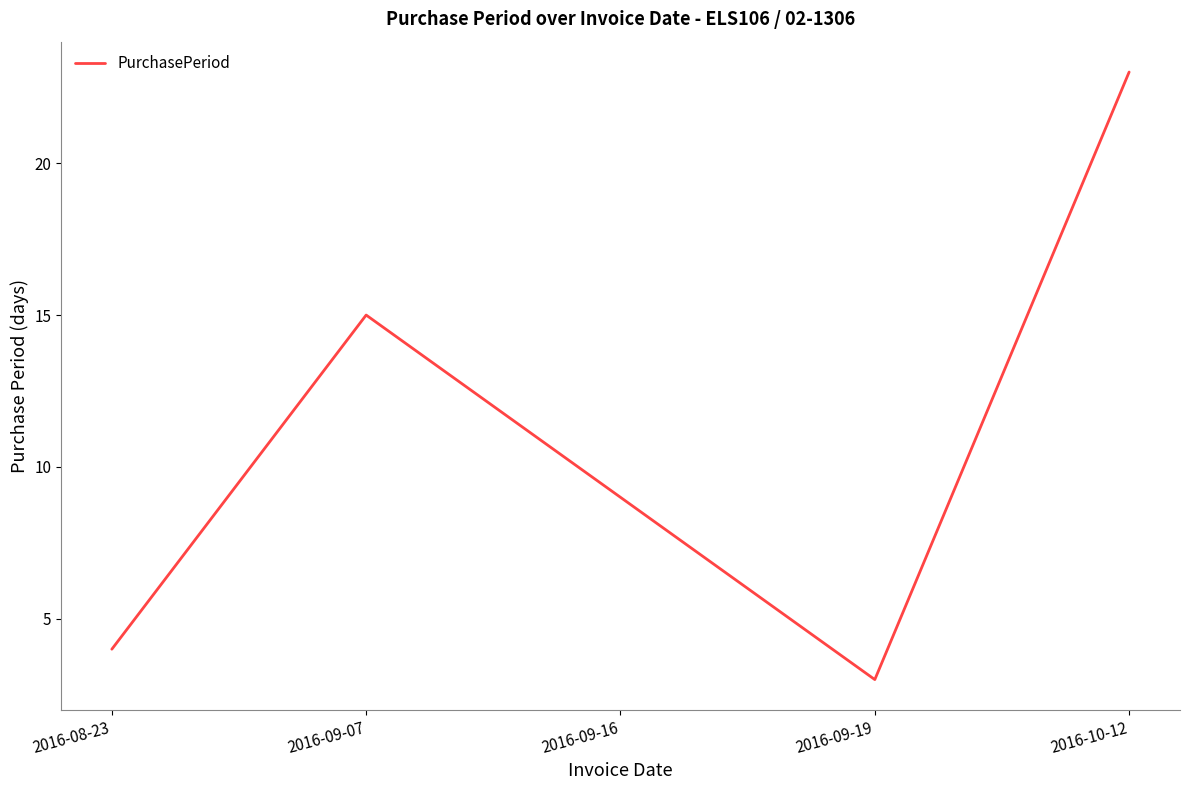

At which label does the data first exceed 9?

2016-09-07